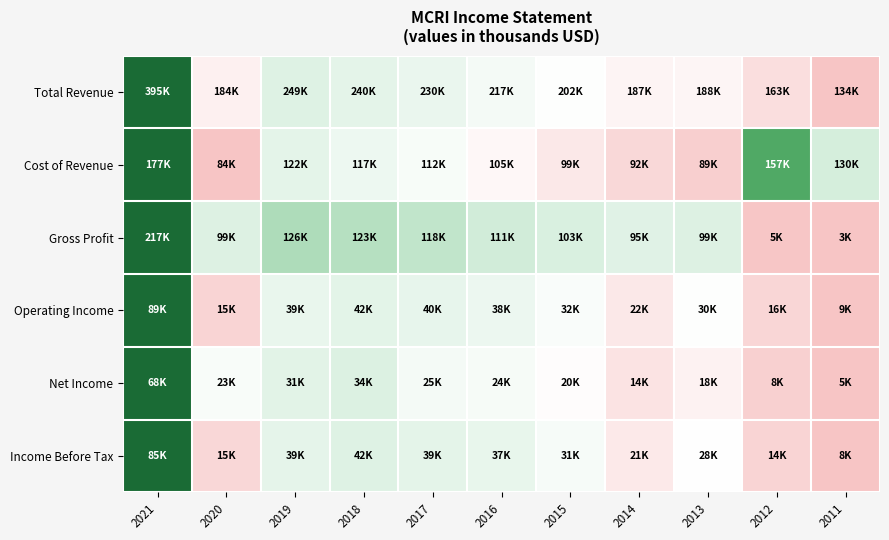

List the series in order of their peak value, highest first.

Total Revenue, Gross Profit, Cost of Revenue, Operating Income, Income Before Tax, Net Income